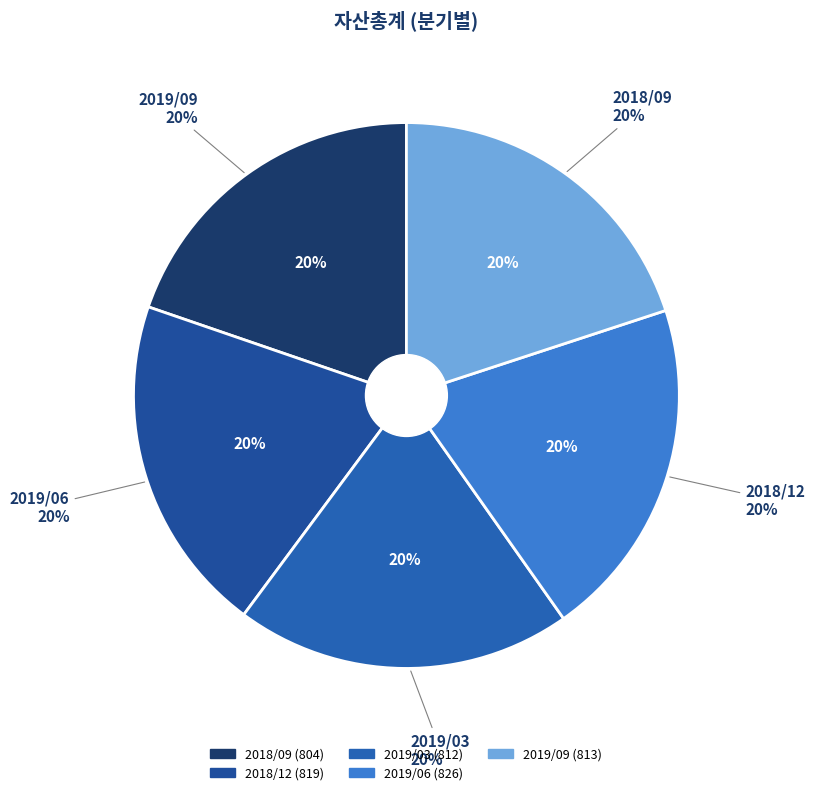

Is it true that 2019/06 is 20% of the pie?

True